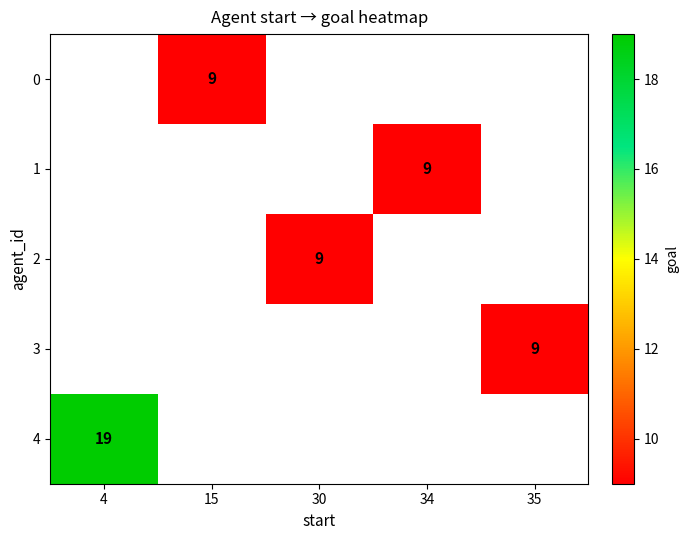

The 1 series shows 3 at 34. True or false?

False